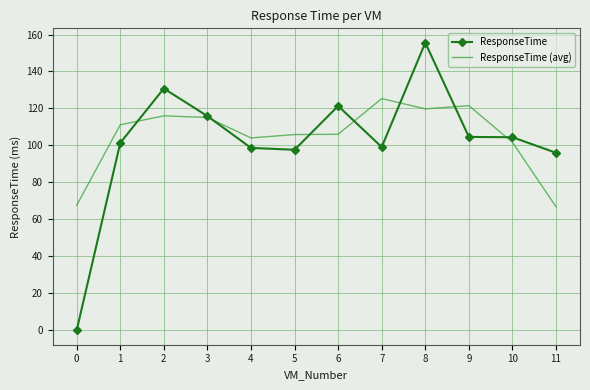

Between which two adjacent categories do ResponseTime and ResponseTime (avg) first intersect?

1 and 2